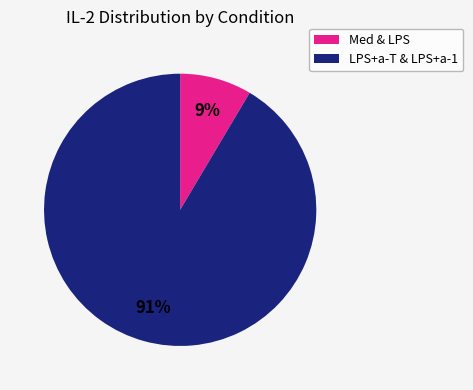

Is there a majority slice in this chart?

Yes